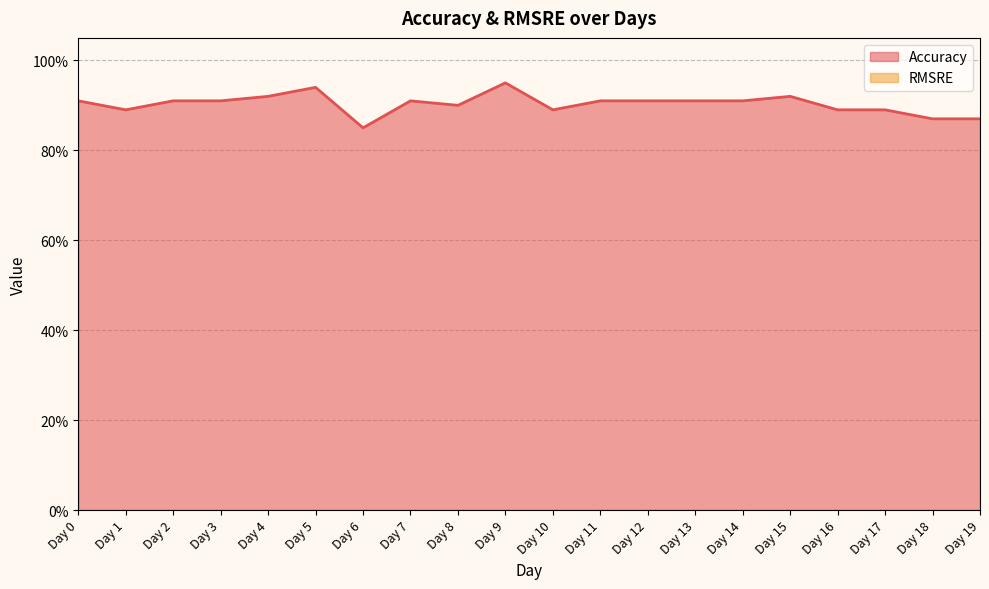

Count the values in the range 0 to 1.

20